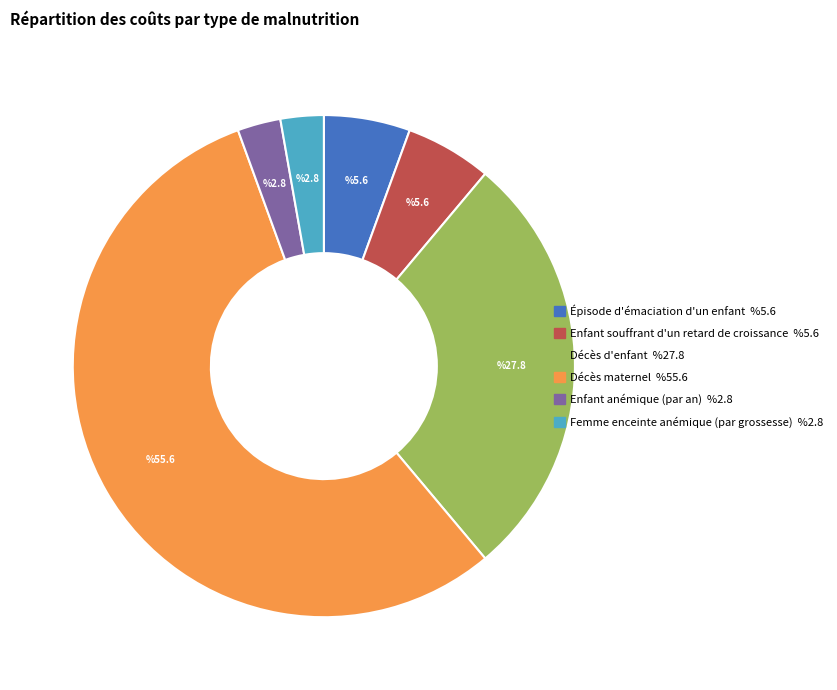

Approximately how many times larger is the value at Décès d'enfant compared to Enfant anémique (par an)?

10.0